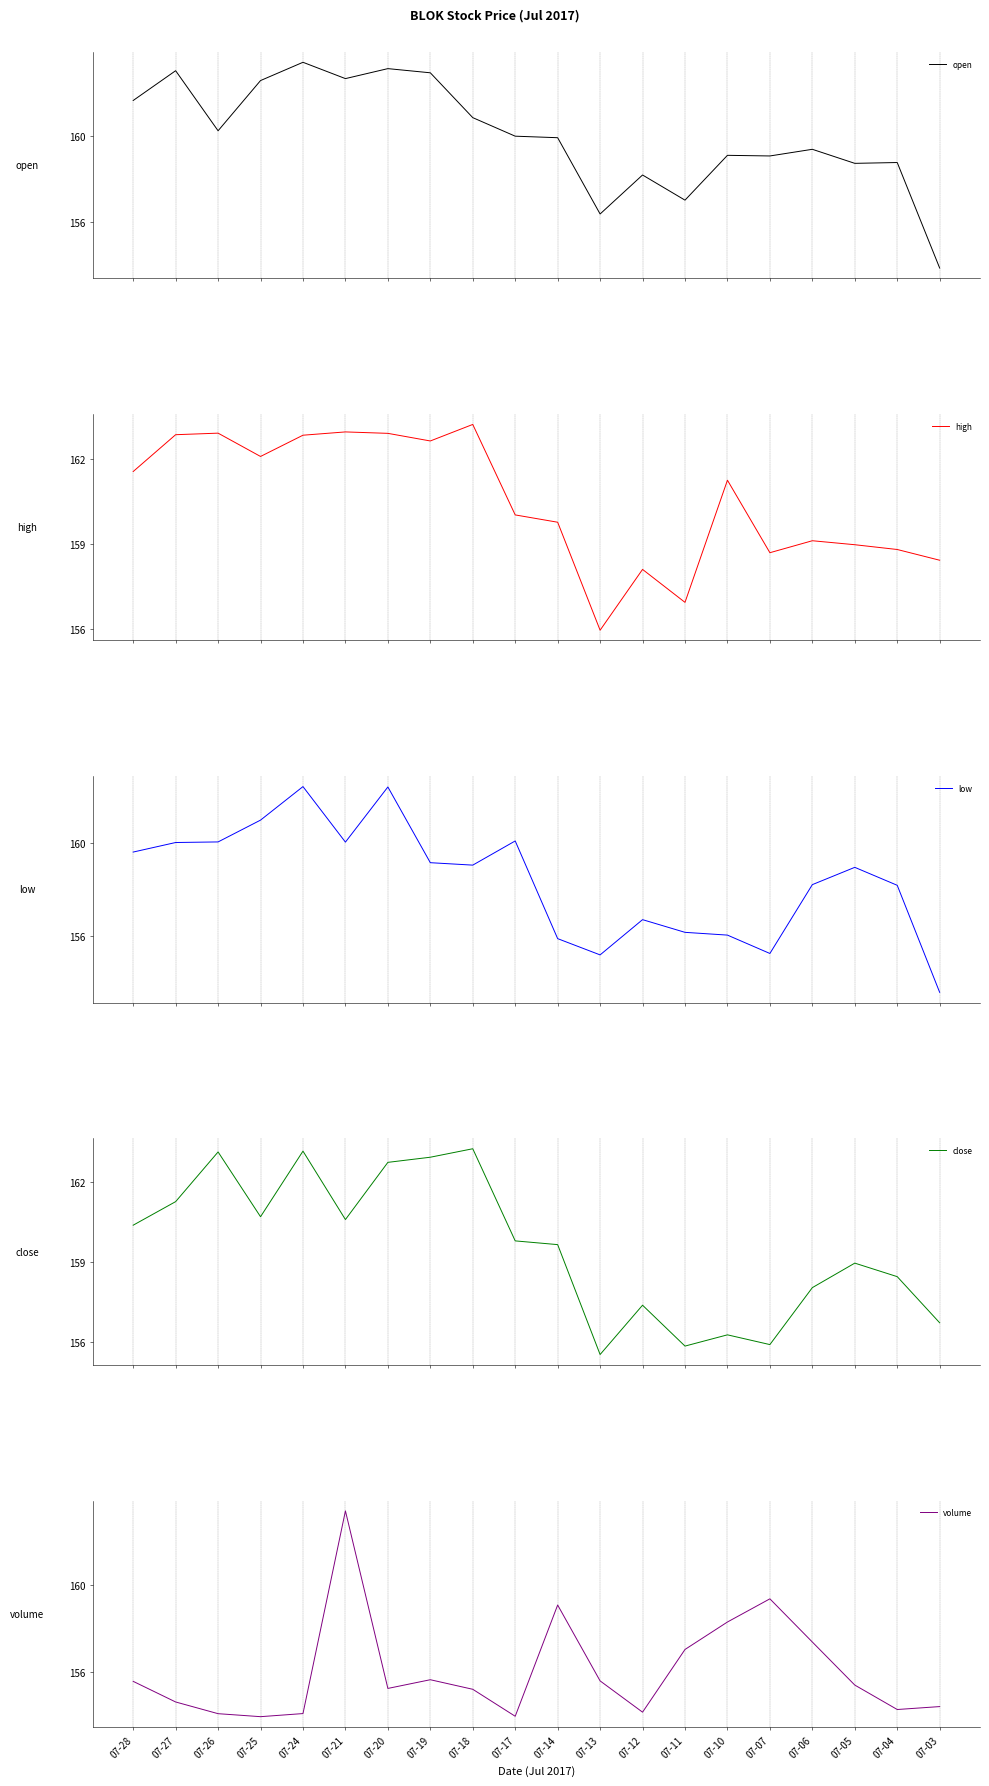

Rank the series at 07-05 from lowest to highest value.

volume, open, low, close, high